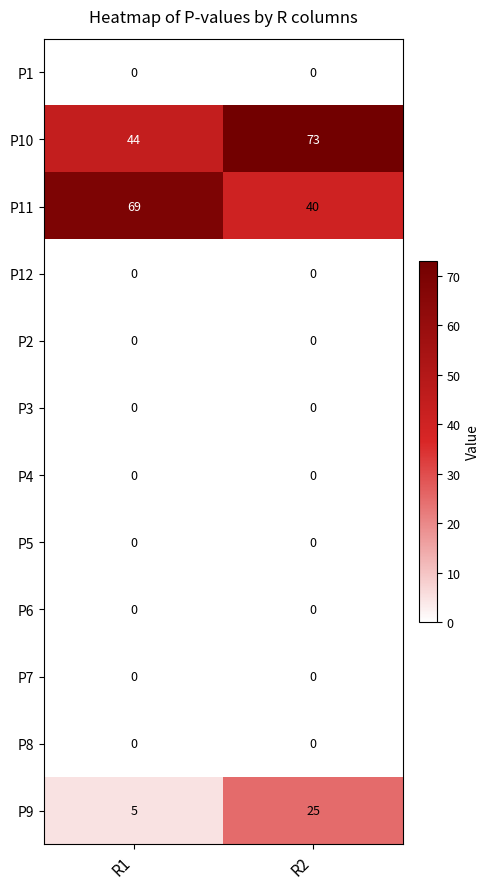

At which category is the sum across all series the highest?

R2